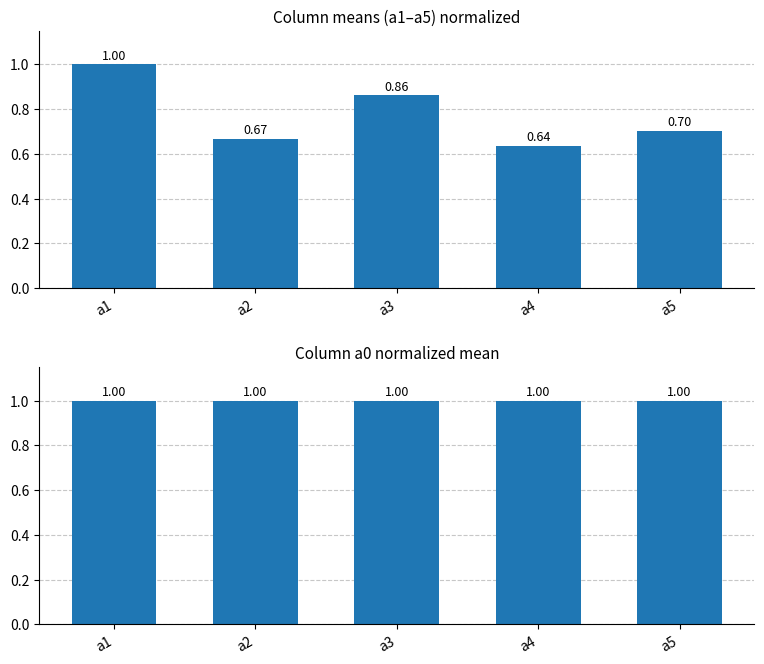

What is the sum of all a1/a2/a3/a4/a5 (normalized) values?

3.9